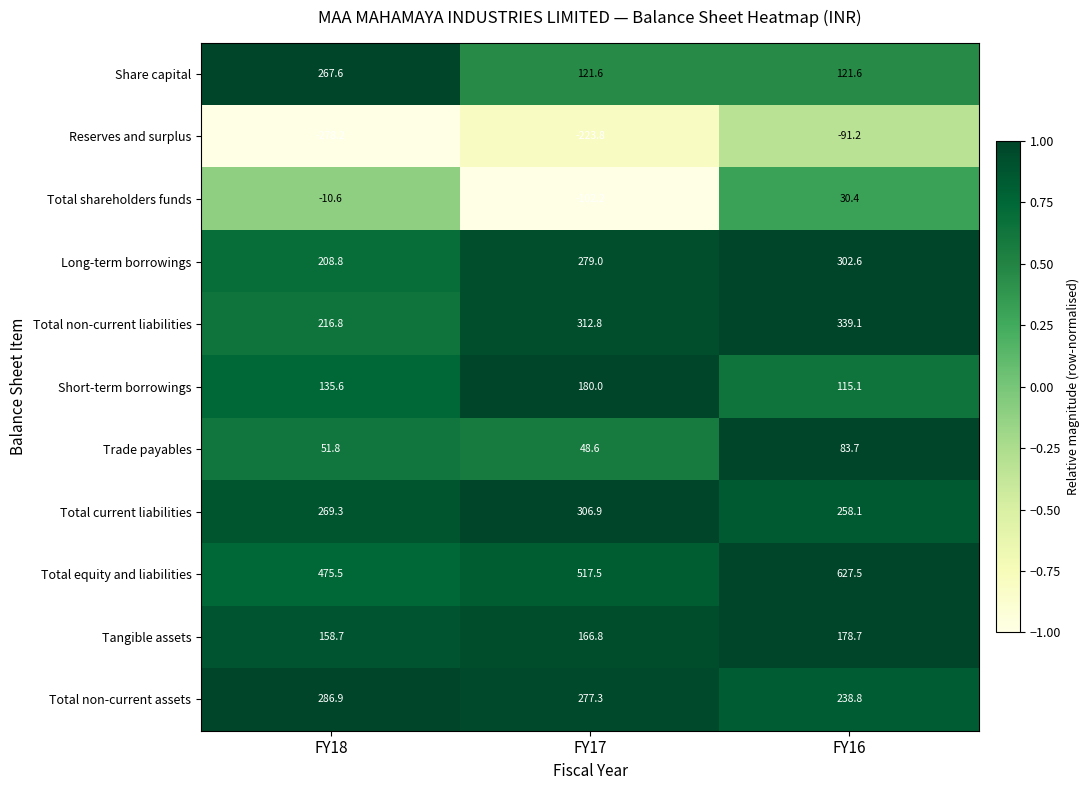

What is the spread (max minus min) of values at FY17?

741.3